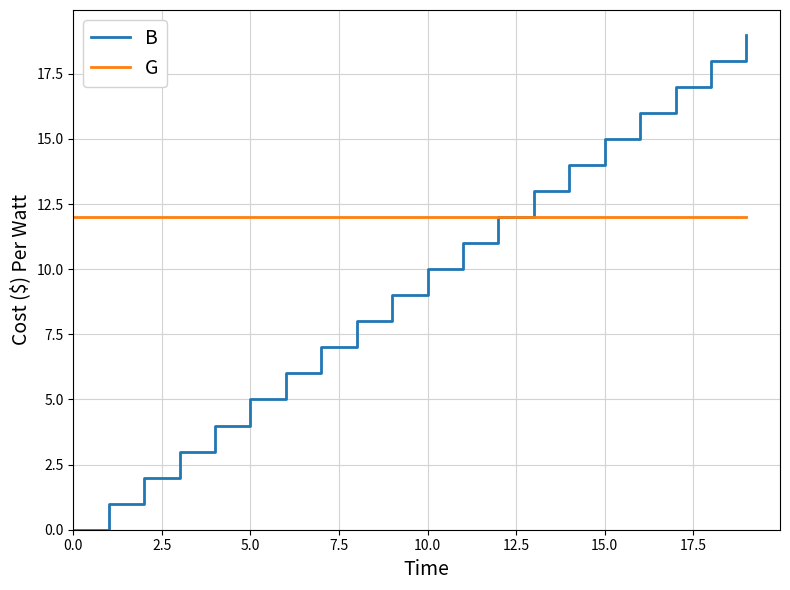

Count the number of categories in the chart.

20